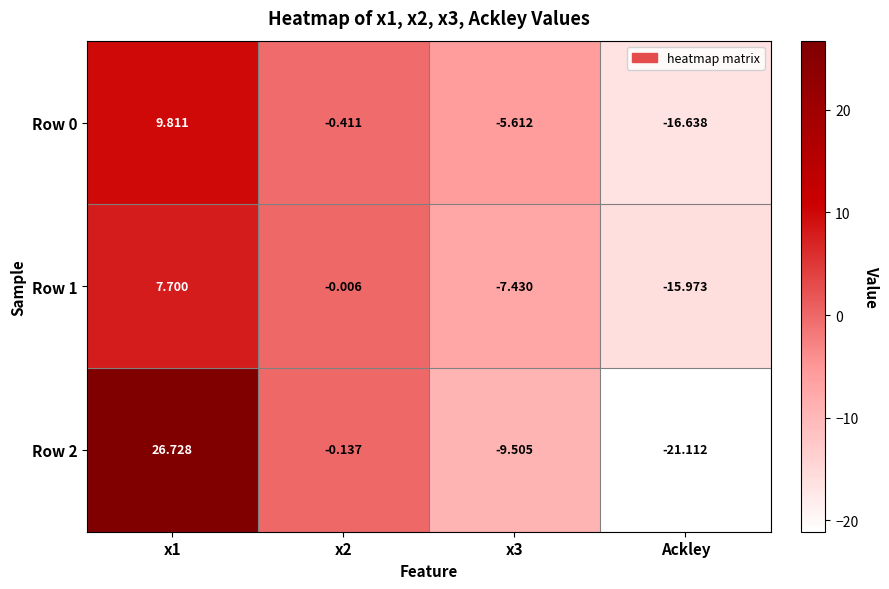

Is the value of Row 0 at x3 greater than the value of Row 2 at x2?

No